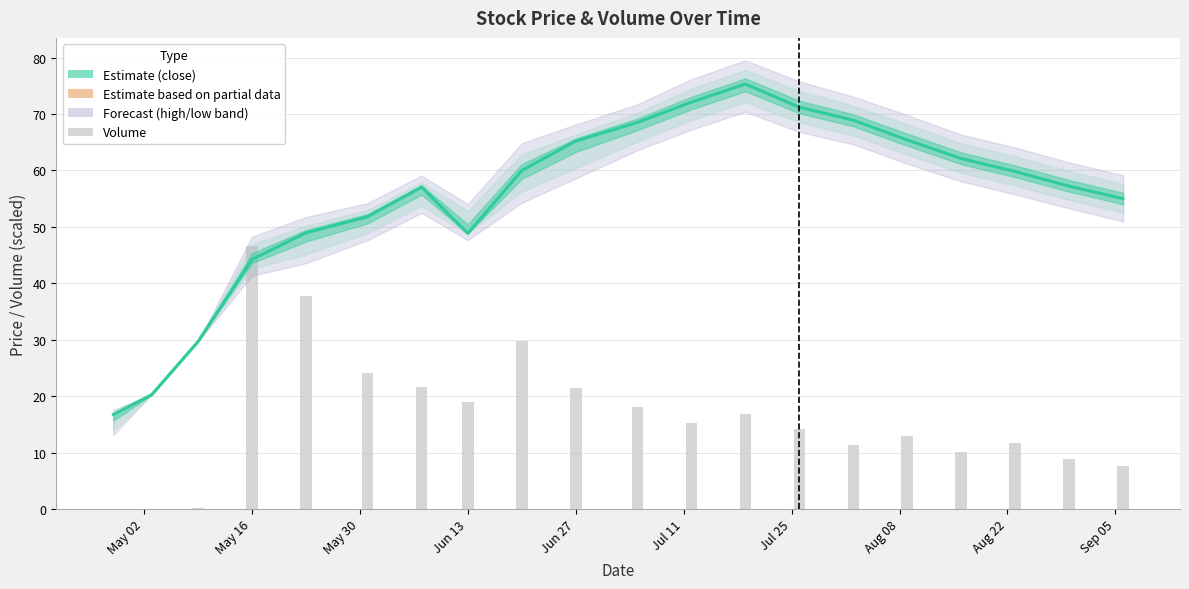

Is it true that the value at Aug 08 is 18.5?

False